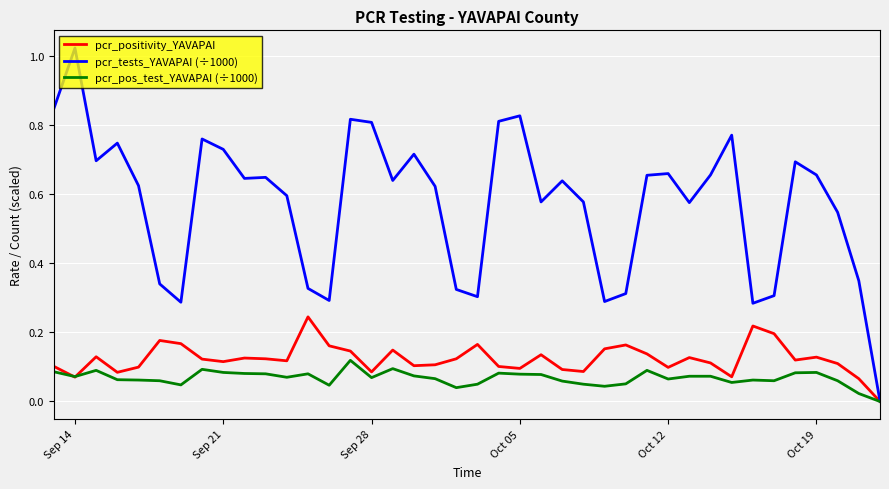

Which series has the largest total across all categories?

pcr_tests_YAVAPAI (÷1000)